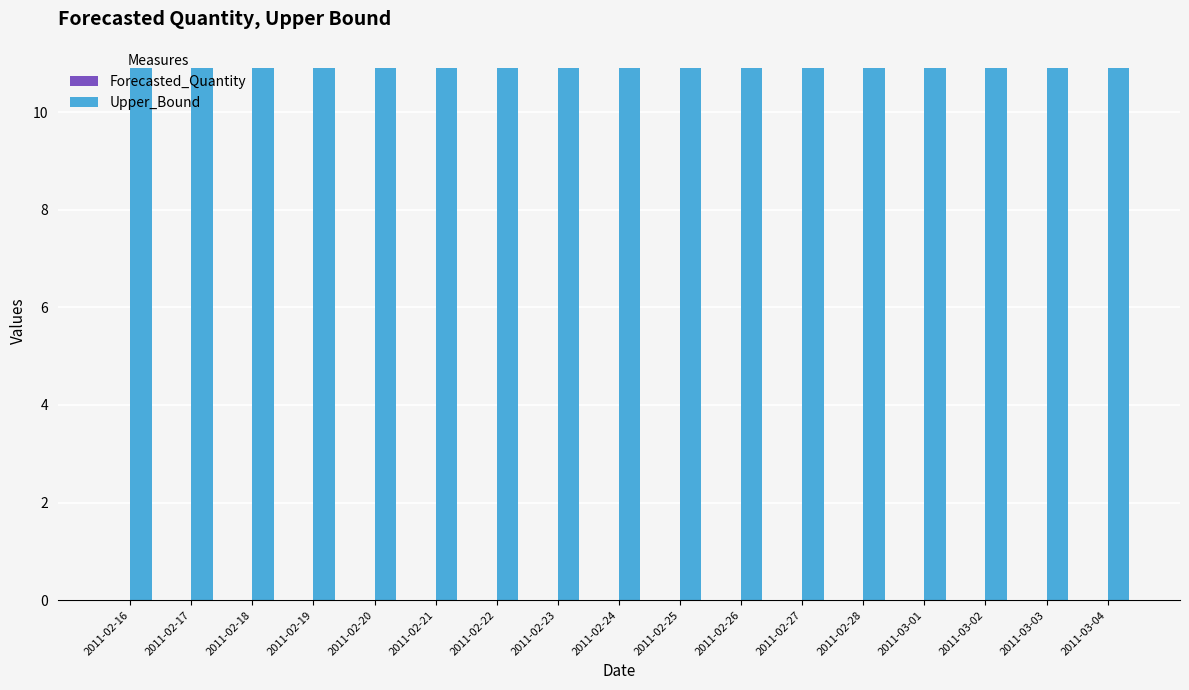

What is the spread (max minus min) of values at 2011-02-25?

10.9